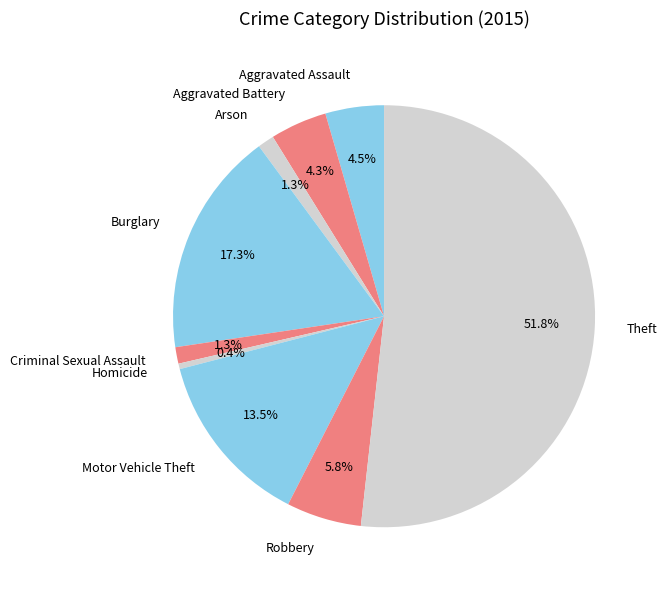

Which slice represents more than half of the pie?

Theft